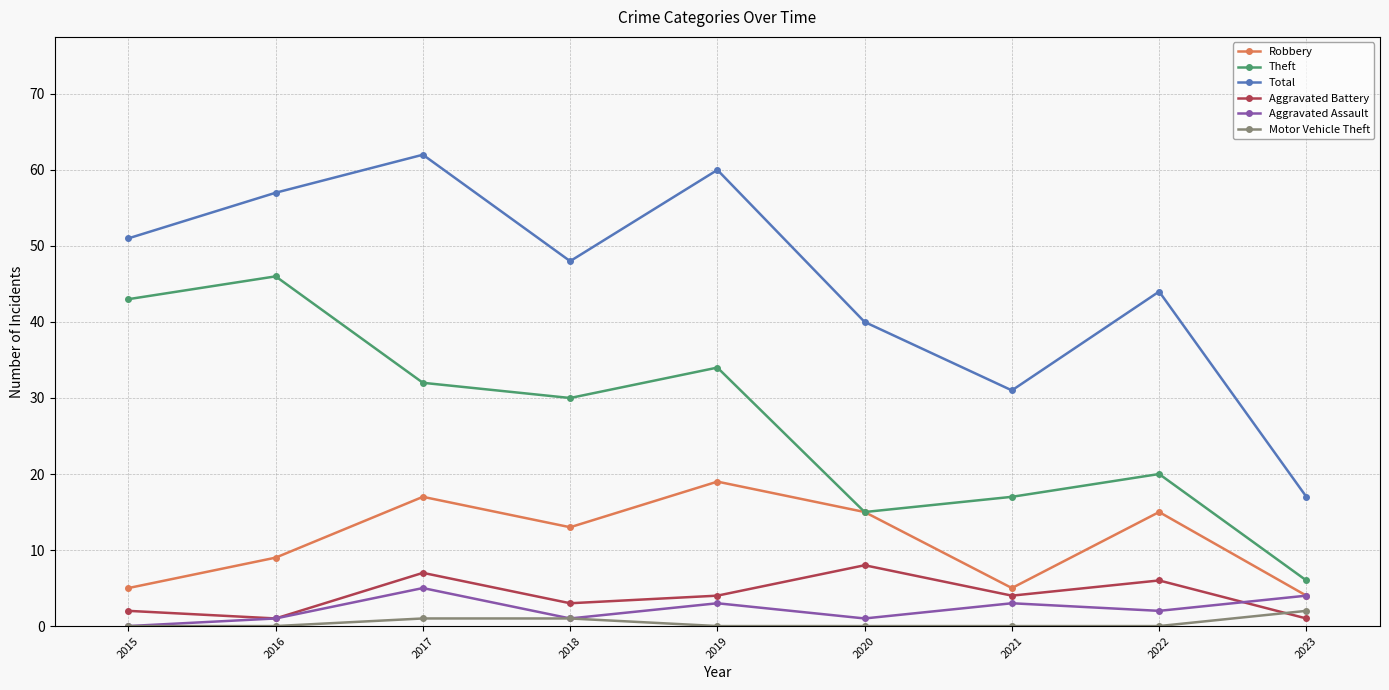

How many values in the Aggravated Battery series are below 4?

4